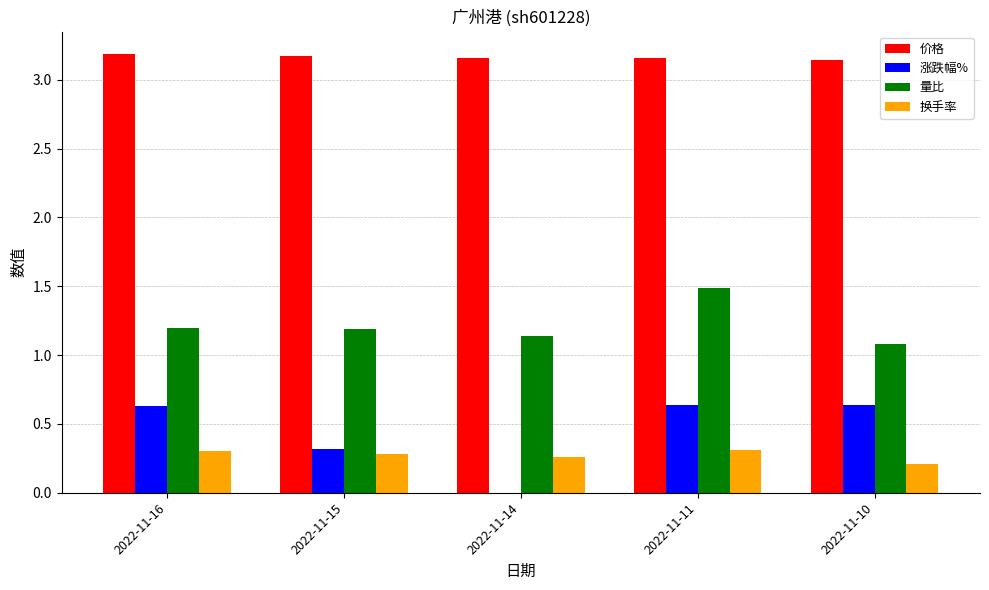

What is the total value across all series at 2022-11-16?

5.3